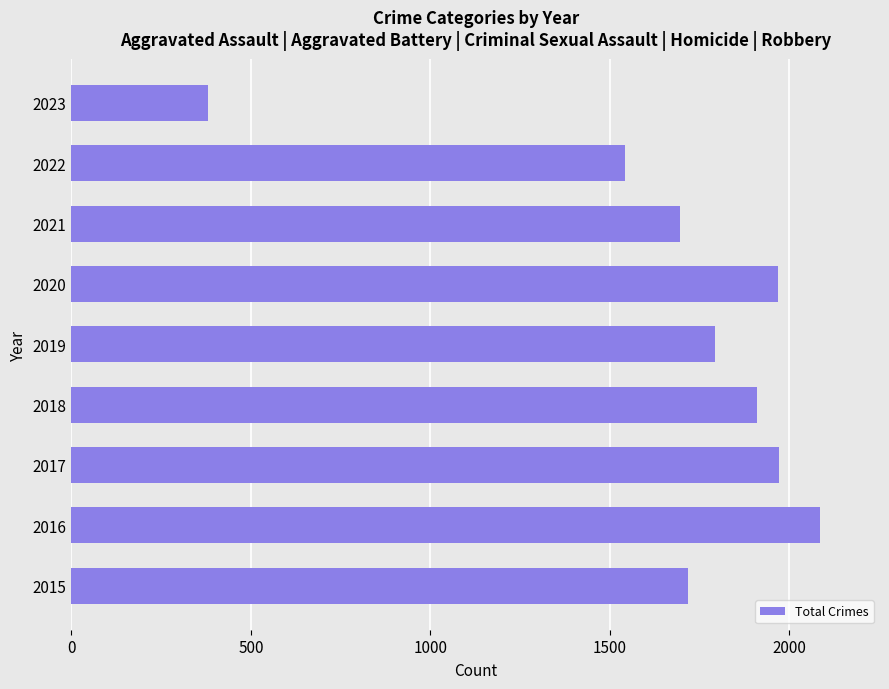

What is the difference between the values at 2021 and 2018?

215